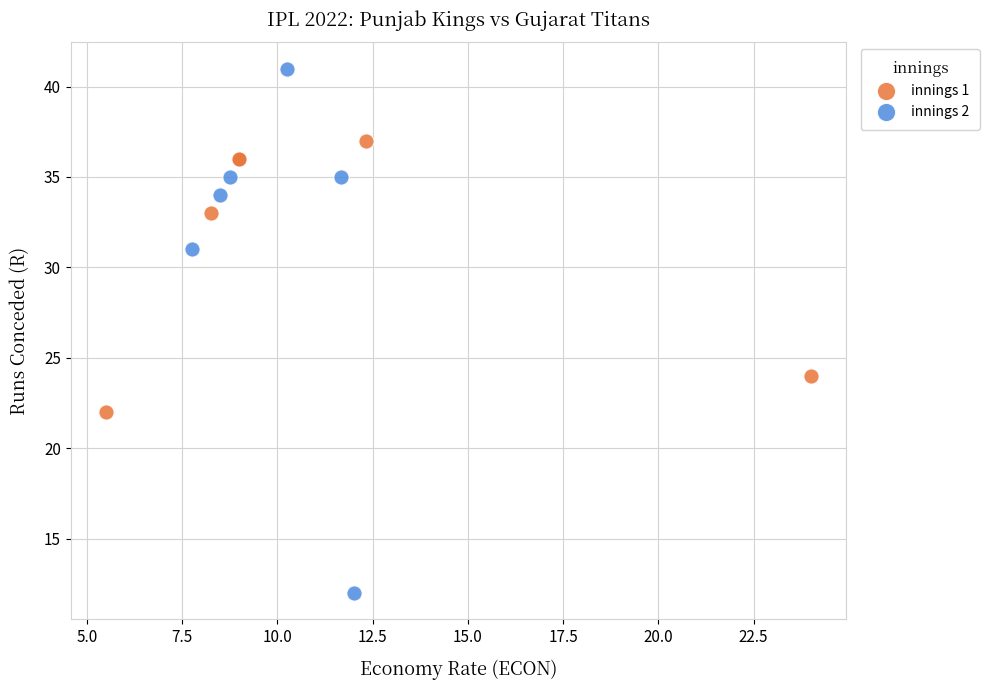

Which series has the largest Y range (max minus min)?

innings 2